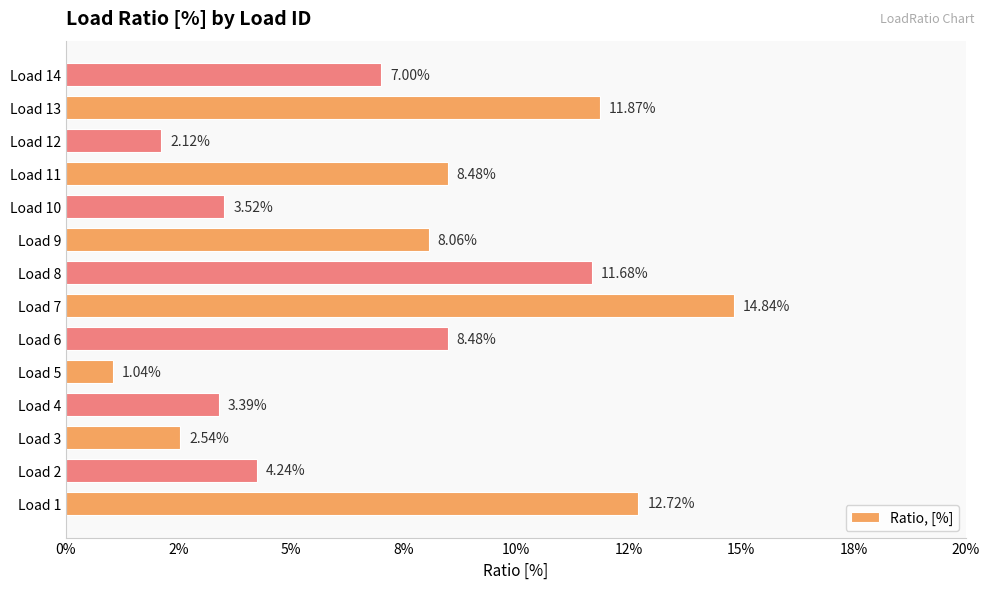

Does the chart contain any negative values?

No